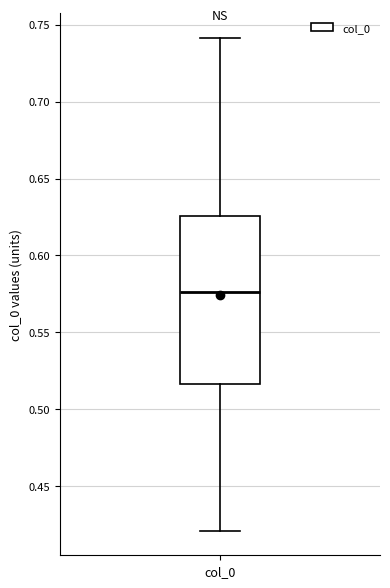

Read this box plot against the y-axis: the position of the median line, the range covered by the box, and the ends of both whiskers. The values are not printed on the chart, so give them approximately, as read against the axis.

median 0.575, box 0.515 to 0.625, whiskers 0.420 to 0.740